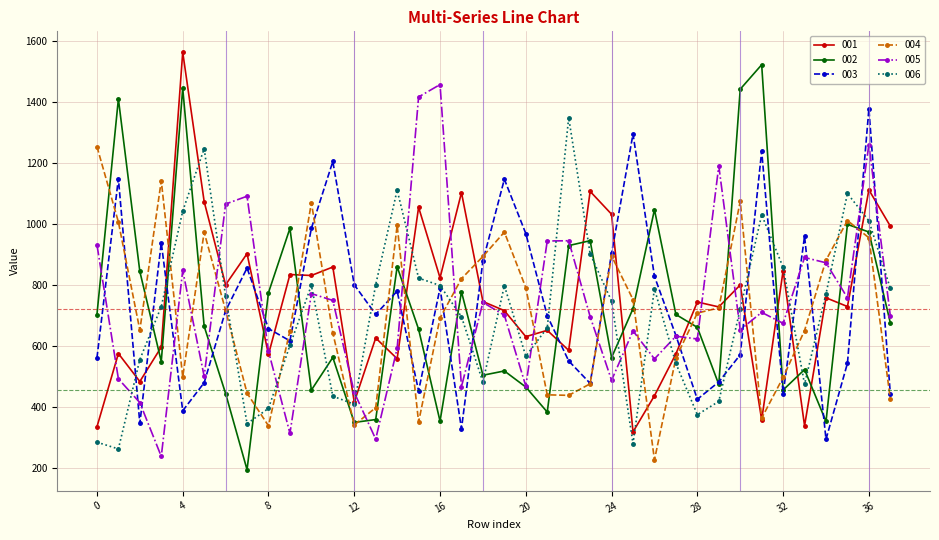

Which series has the largest range (max minus min)?

002